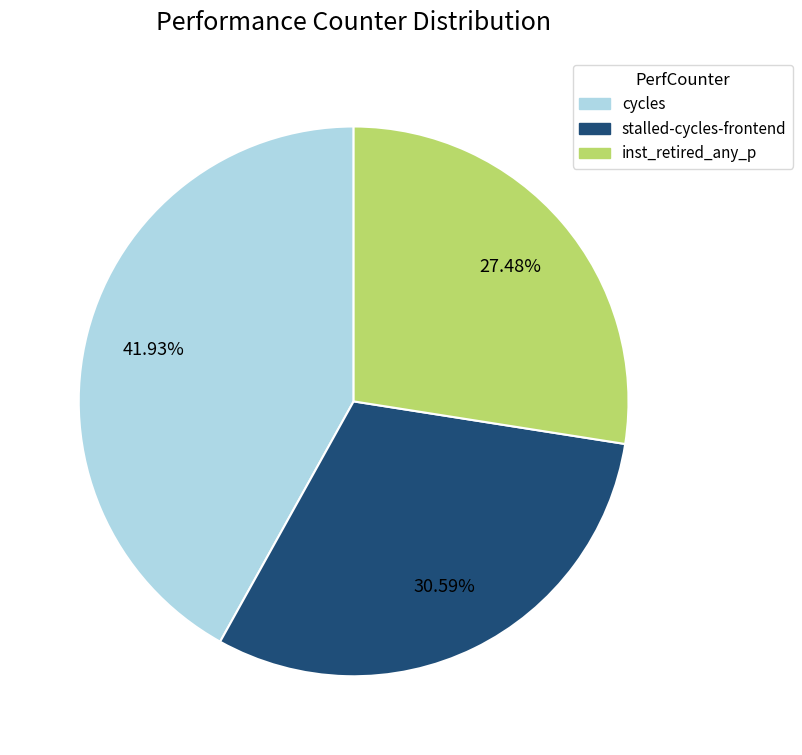

Is there a majority slice in this chart?

No